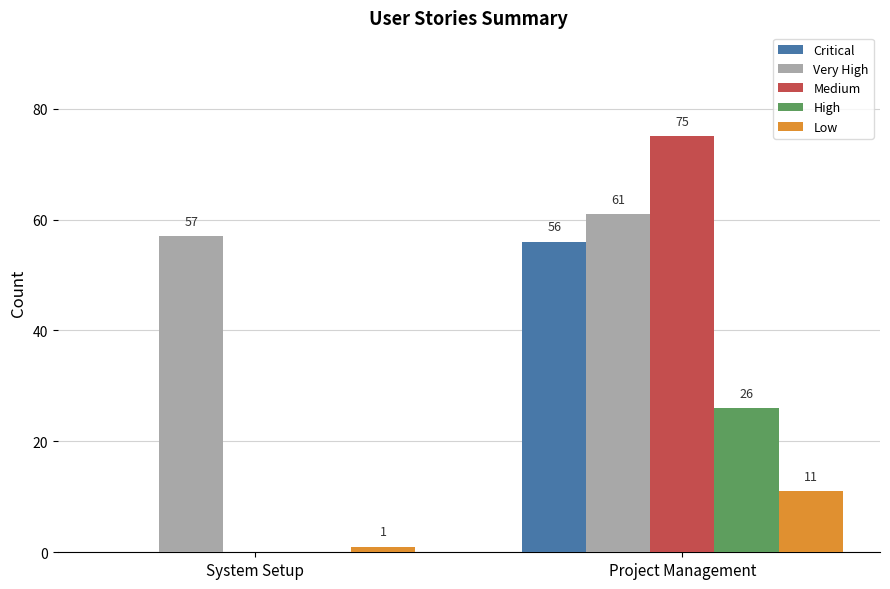

What is the highest value of the Critical series?

56